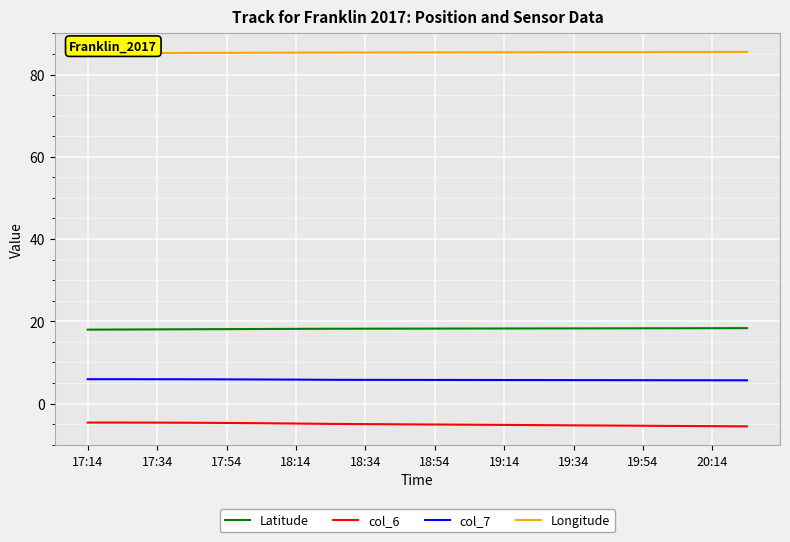

What is the maximum value shown in the chart?

85.5